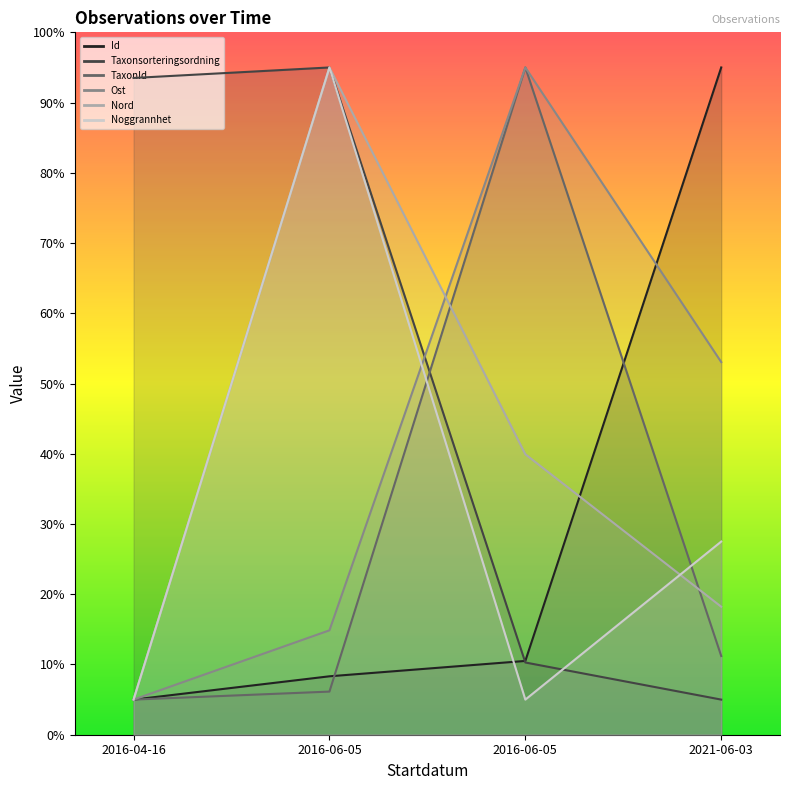

Rank the series by their maximum value, from lowest to highest.

Id, Taxonsorteringsordning, TaxonId, Ost, Nord, Noggrannhet